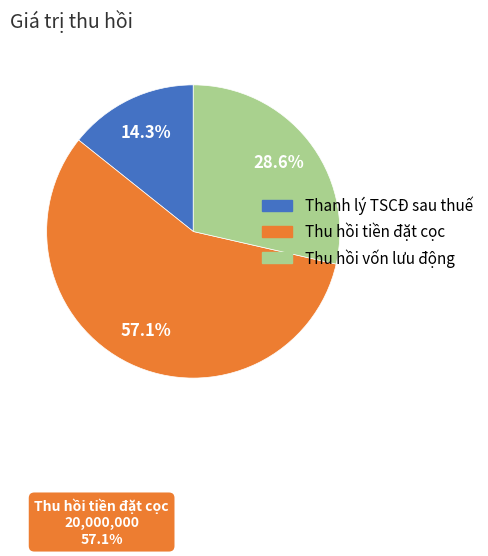

Is there a majority slice in this chart?

Yes